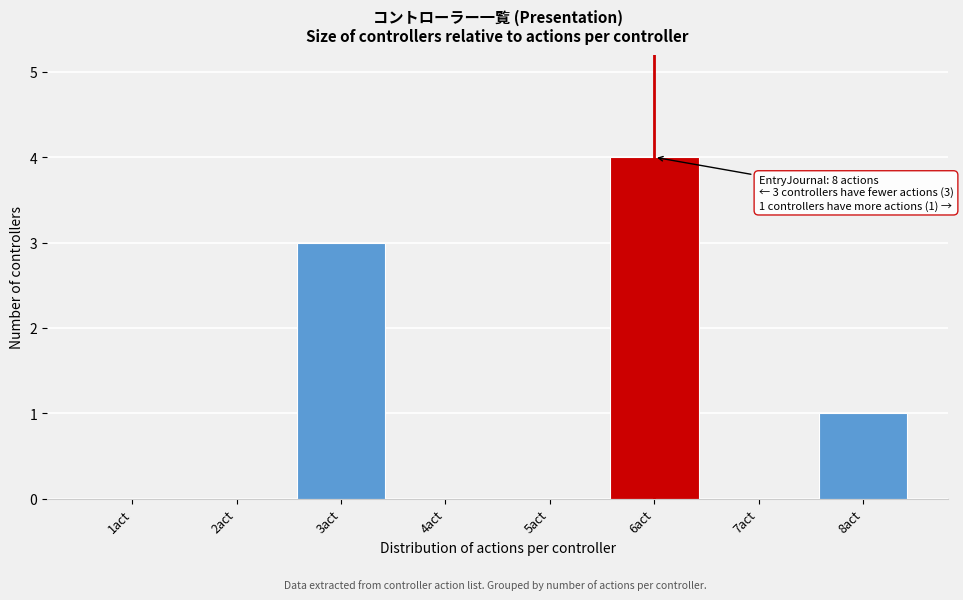

Reading right to left, what are all the values shown in this chart?

8act=1	7act=0	6act=4	5act=0	4act=0	3act=3	2act=0	1act=0